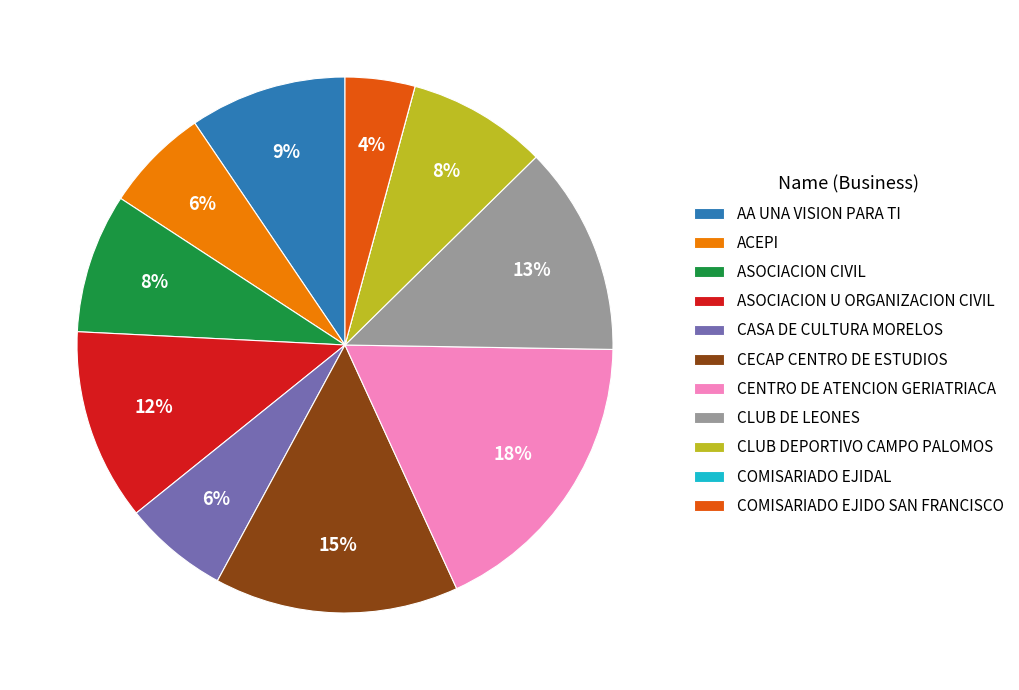

Which slice is the largest?

CENTRO DE ATENCION GERIATRIACA